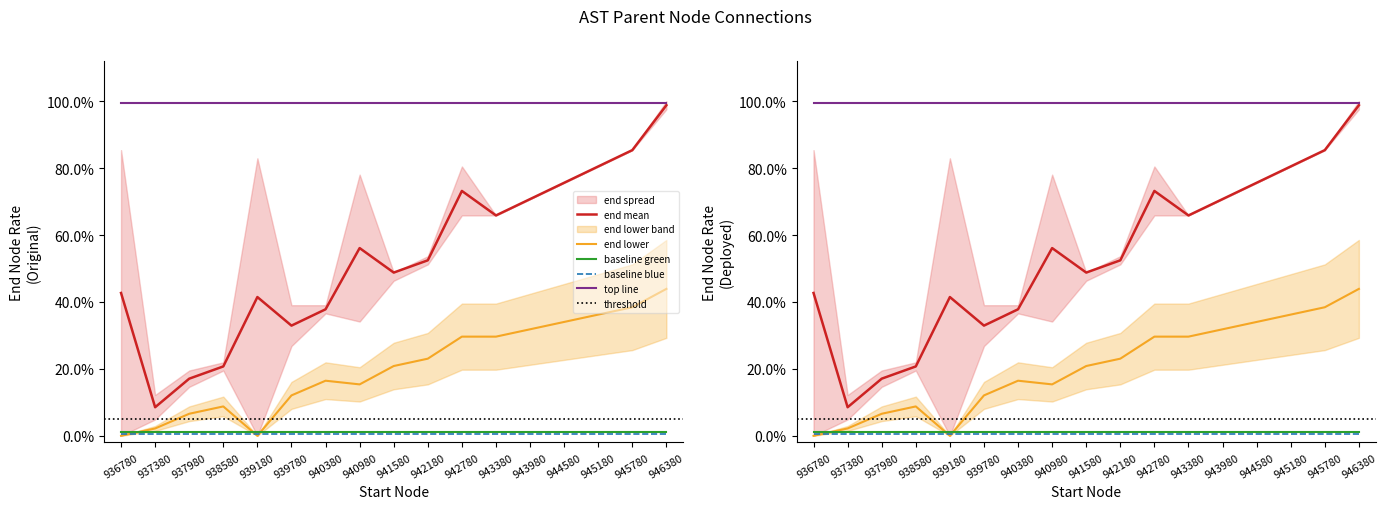

True or false: end_lower and end_mean cross at least once.

False